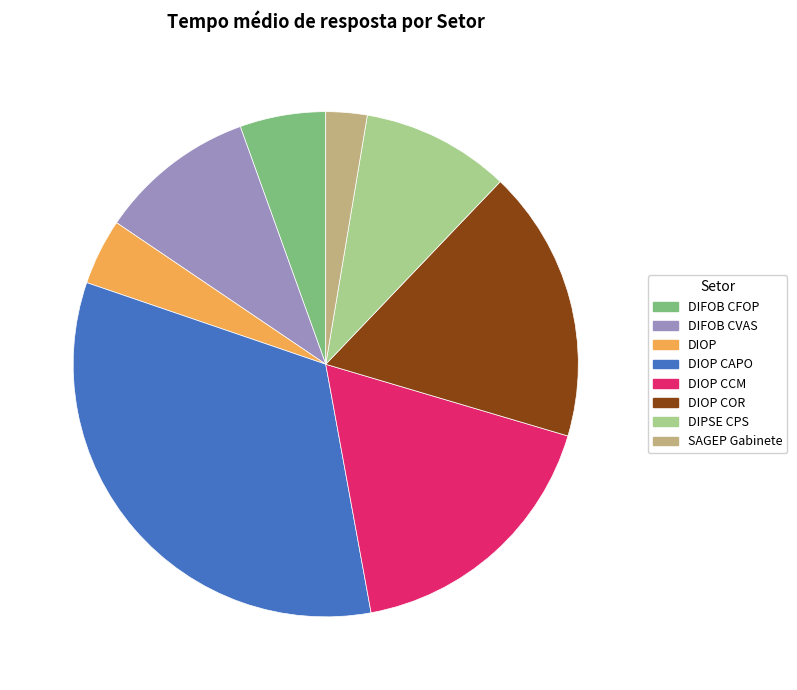

Is there any slice that represents more than half of the pie?

No